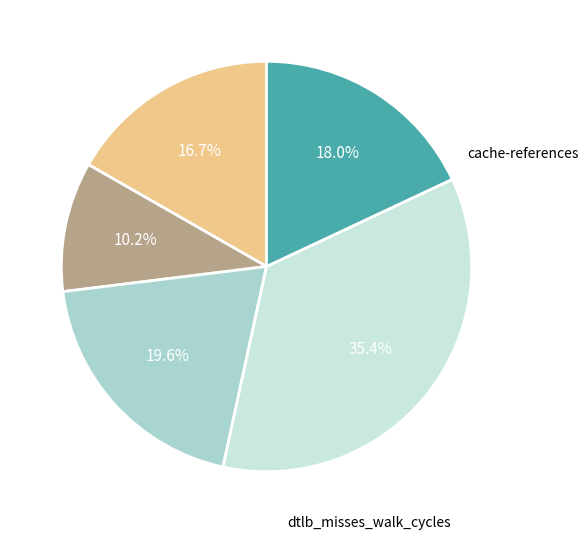

Count the number of slices in the pie.

5